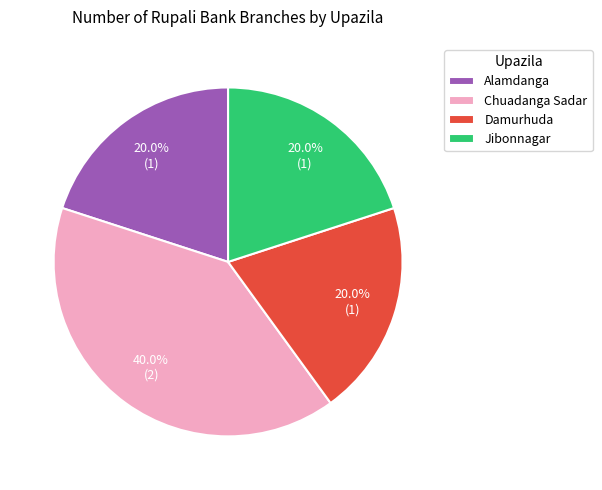

What portion of the pie excludes Chuadanga Sadar?

60.0%